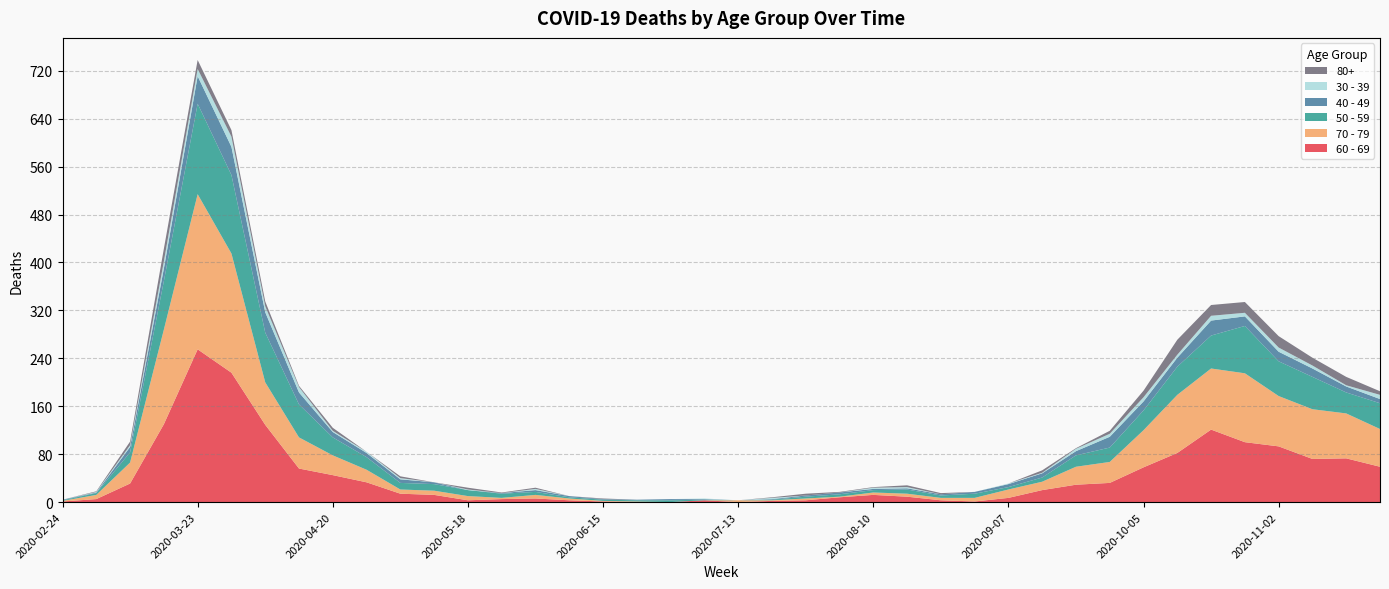

Reading right to left, list all the values displayed in this chart.

60 - 69: 59	73	72	93	100	121	82	58	32	29	20	7	1	3	9	12	8	3	2	0	3	0	0	1	3	6	5	3	12	14	33	45	56	129	216	255	130	31	5	1
70 - 79: 63	75	83	84	115	102	97	62	35	30	14	14	6	4	5	4	1	3	1	3	0	0	1	1	3	6	2	7	7	7	21	33	52	71	199	259	158	35	7	1
50 - 59: 43	35	54	58	79	55	47	33	24	19	7	4	7	4	7	4	4	3	1	0	1	3	2	2	2	5	7	10	11	11	21	30	55	83	131	151	81	17	3	1
40 - 49: 7	10	14	16	16	25	15	15	18	7	7	5	3	2	2	2	3	2	1	0	1	2	1	1	2	3	1	0	3	6	7	9	20	34	47	46	21	9	1	1
30 - 39: 7	2	5	7	6	8	5	7	5	4	1	1	0	0	2	2	0	0	2	0	1	0	0	0	0	2	0	1	0	2	2	2	9	10	17	12	12	3	1	0
80+: 6	14	13	19	18	18	25	11	5	1	4	0	0	2	3	1	1	3	1	0	0	0	0	1	0	2	1	3	0	3	0	5	2	8	11	15	21	6	1	0